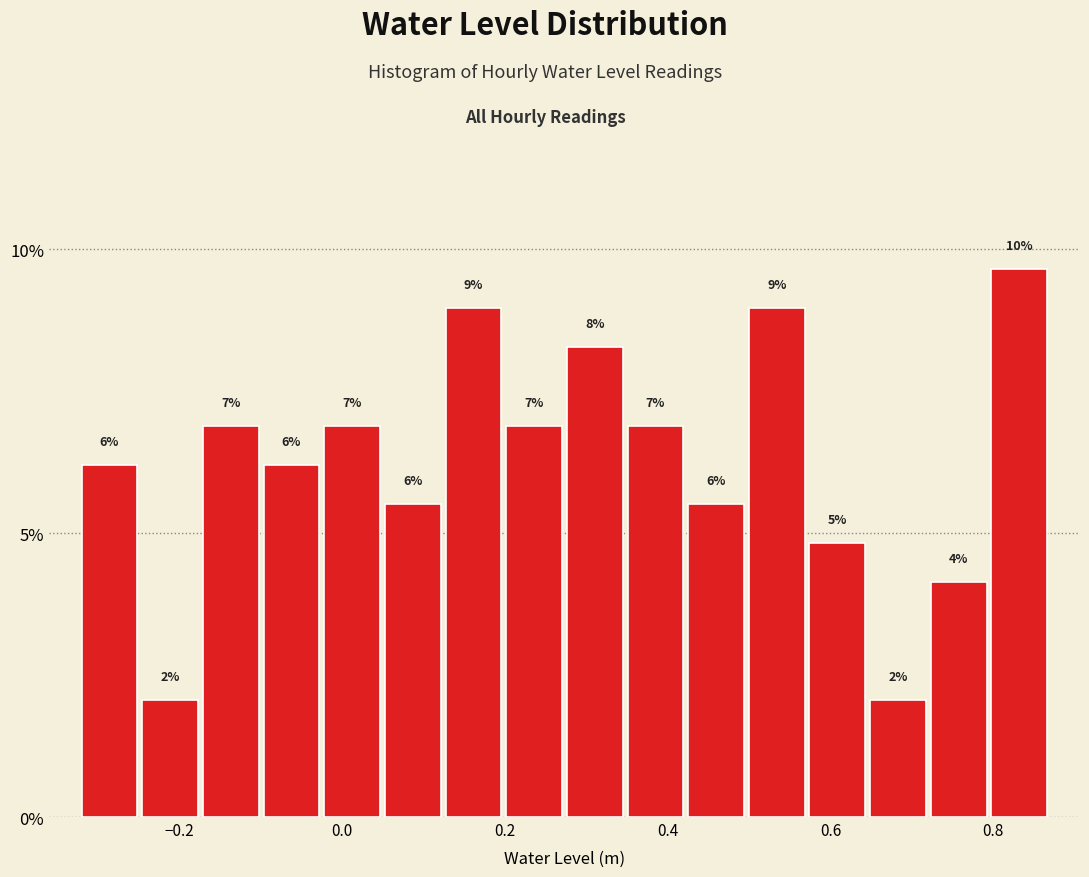

Read against the x-axis, roughly where is the centre of the tallest bar?

0.84